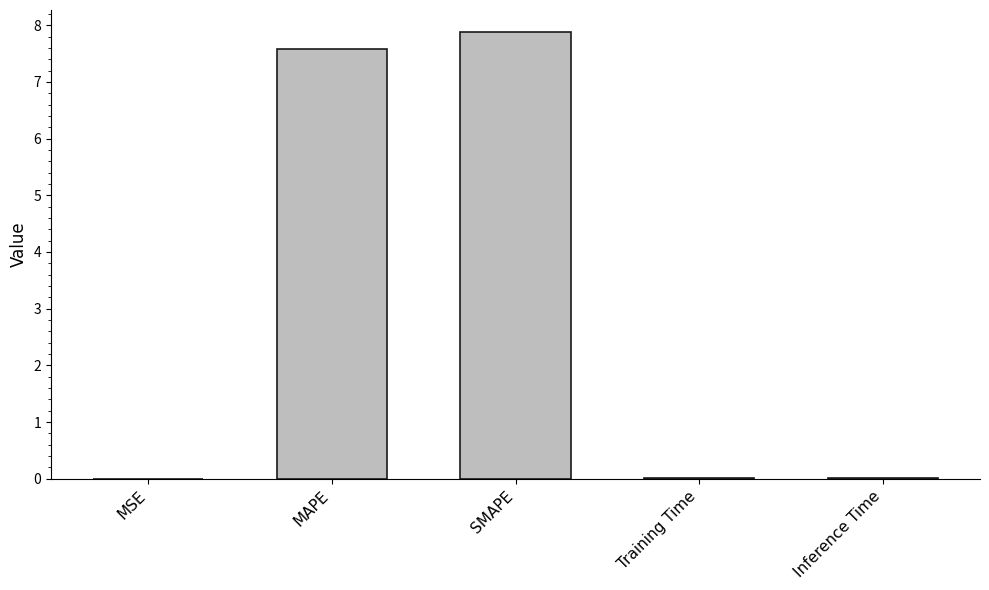

Are the bars horizontal?

No